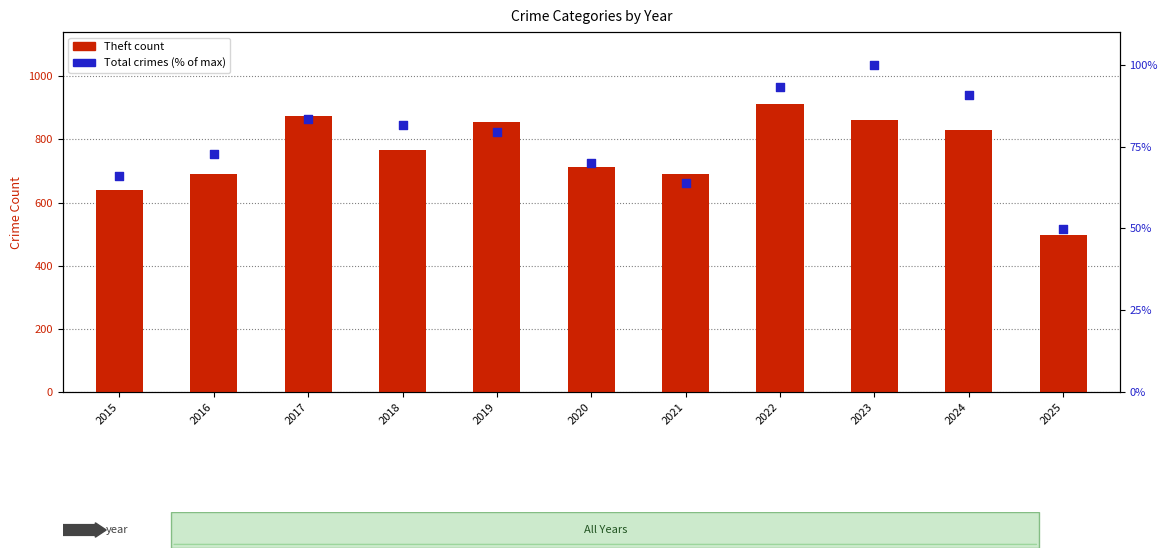

Which series has the largest Y range (max minus min)?

Theft (primary)